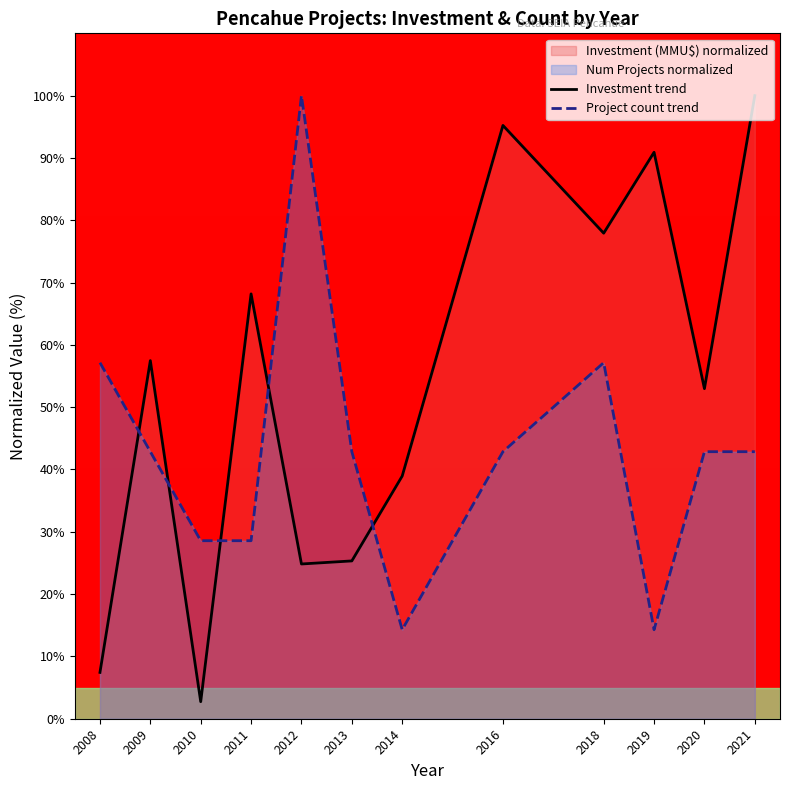

Is the value of Project count trend at 2020 greater than the value of Investment trend at 2019?

No